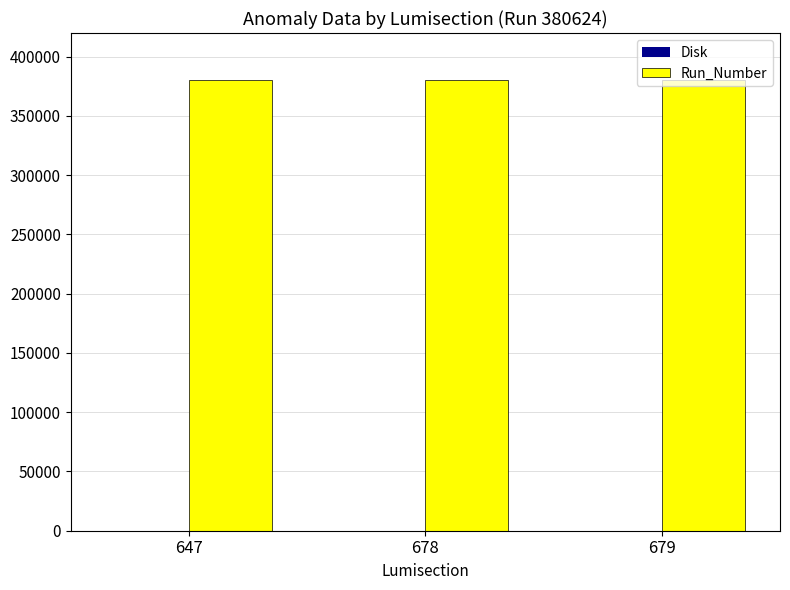

Which series has the largest total across all categories?

Run_Number